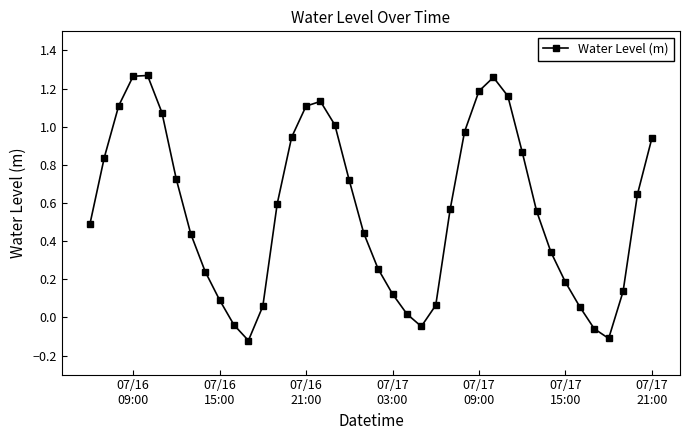

What is the sum of all values?

22.5